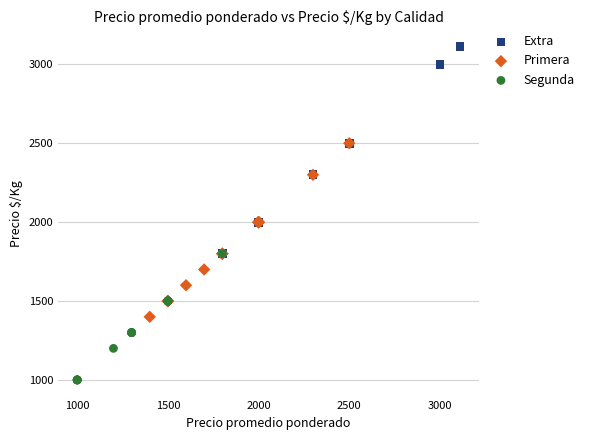

Which series reaches the maximum Y coordinate?

Extra